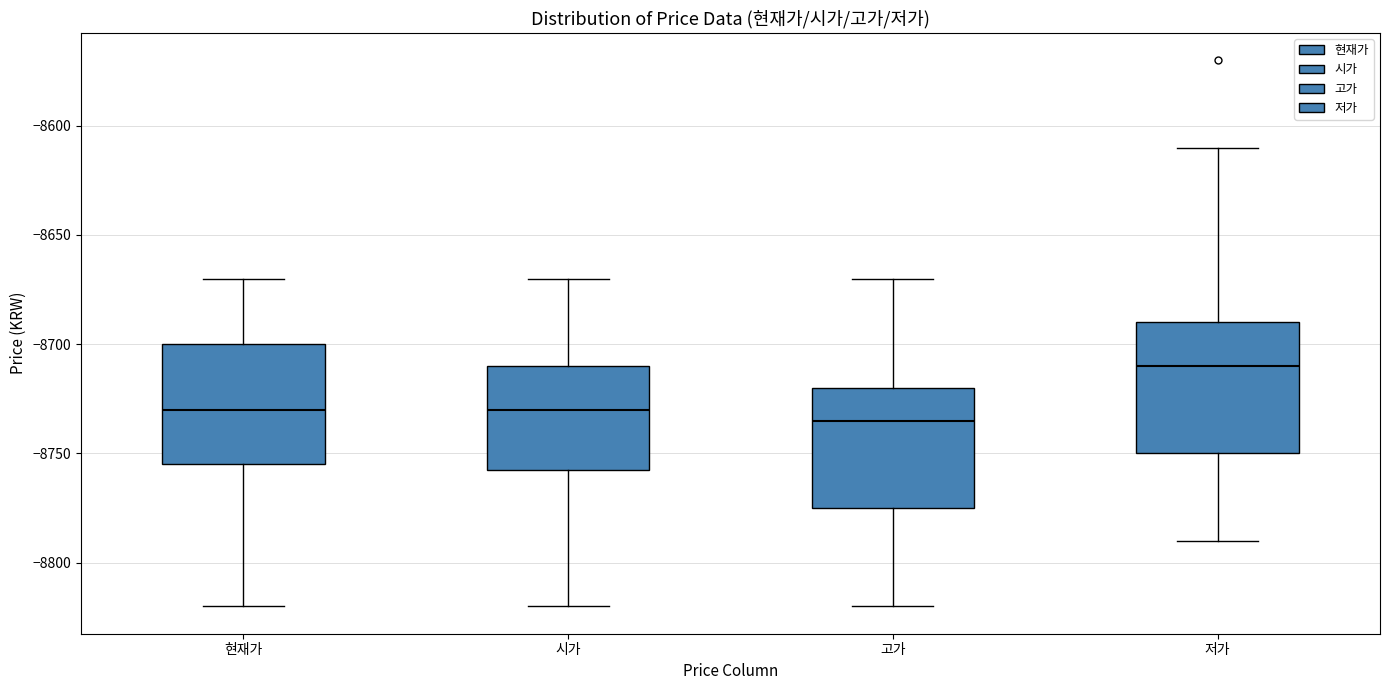

Reading left to right, transcribe this box plot: for each box, give where its median line is, the range the box spans, and where its two whiskers end, as read against the y-axis. The values are not printed on the chart, so give them approximately, as read against the axis.

현재가: median -8730, box -8755 to -8700, whiskers -8820 to -8670
시가: median -8730, box -8755 to -8710, whiskers -8820 to -8670
고가: median -8735, box -8775 to -8720, whiskers -8820 to -8670
저가: median -8710, box -8750 to -8690, whiskers -8790 to -8610